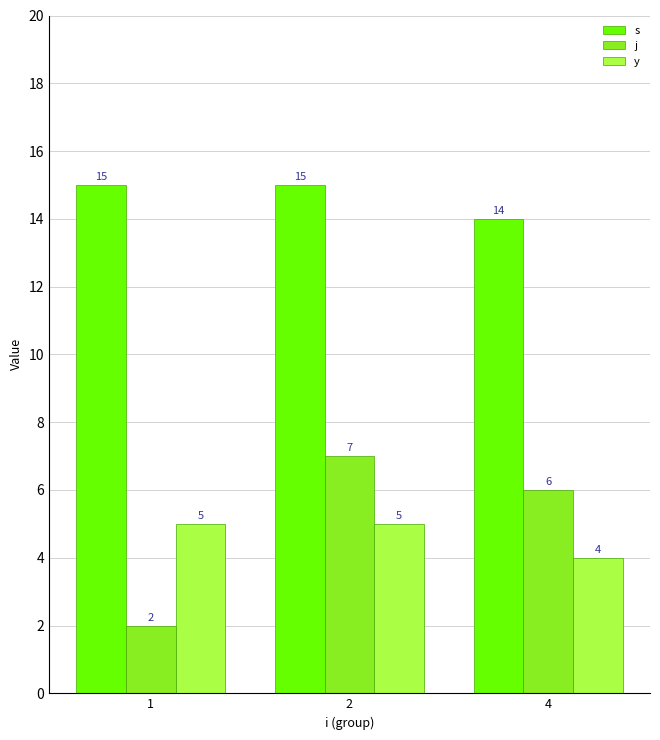

How many bars are there in each group?

3